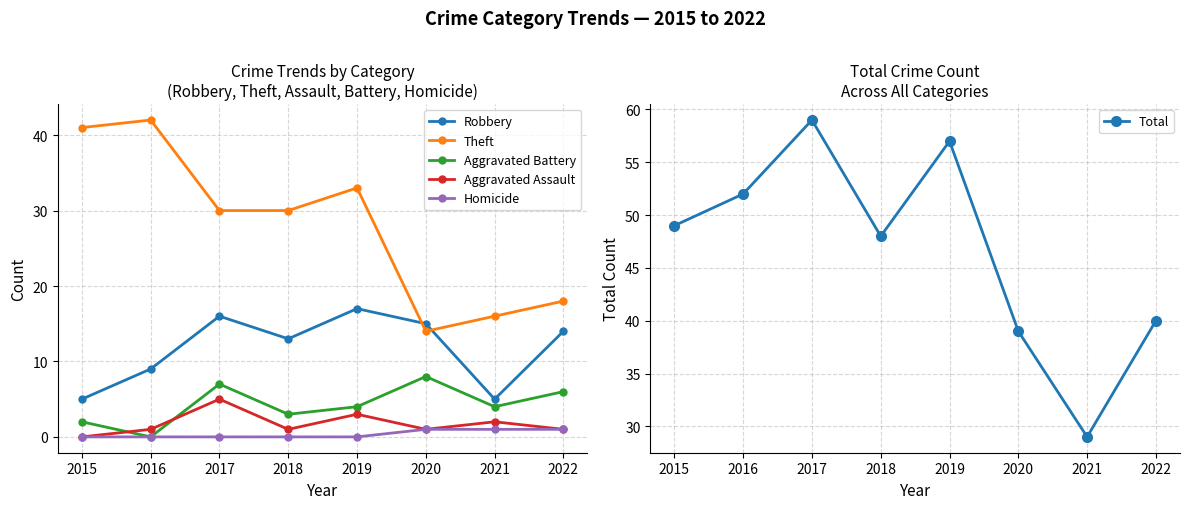

Reading left to right, extract all data points from this chart.

Robbery: 5	9	16	13	17	15	5	14
Theft: 41	42	30	30	33	14	16	18
Aggravated Battery: 2	0	7	3	4	8	4	6
Aggravated Assault: 0	1	5	1	3	1	2	1
Homicide: 0	0	0	0	0	1	1	1
Total: 49	52	59	48	57	39	29	40